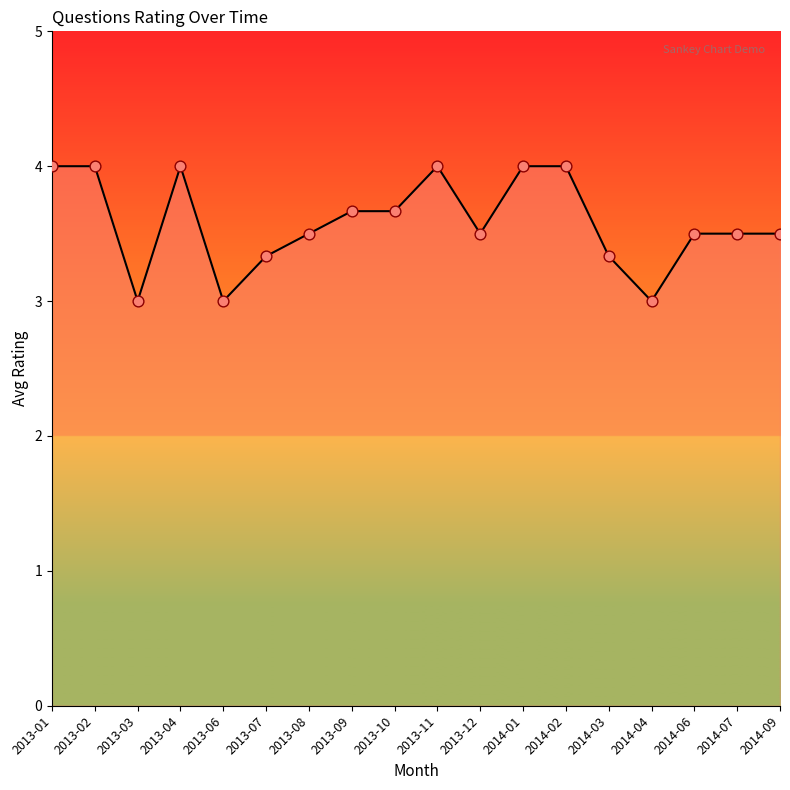

Between 2013-09 and 2014-06, which is larger?

2013-09